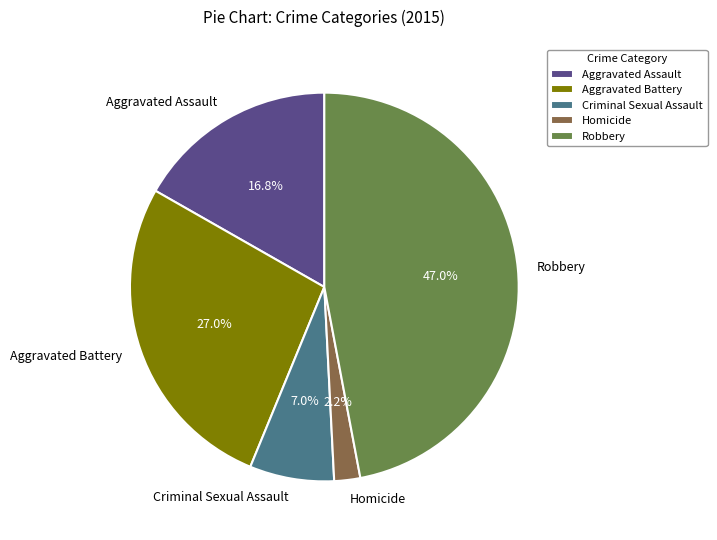

To the nearest percent, what portion does Robbery represent?

47%